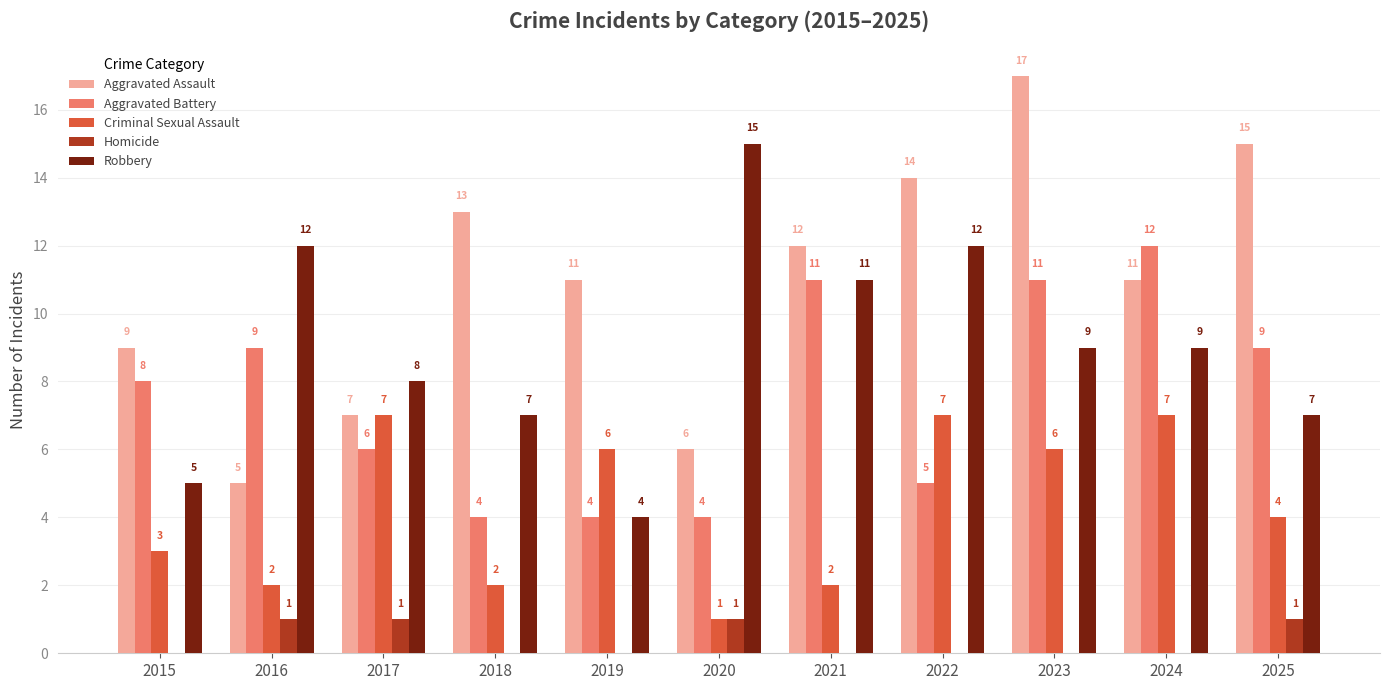

The Criminal Sexual Assault series shows 2 at 2022. True or false?

False